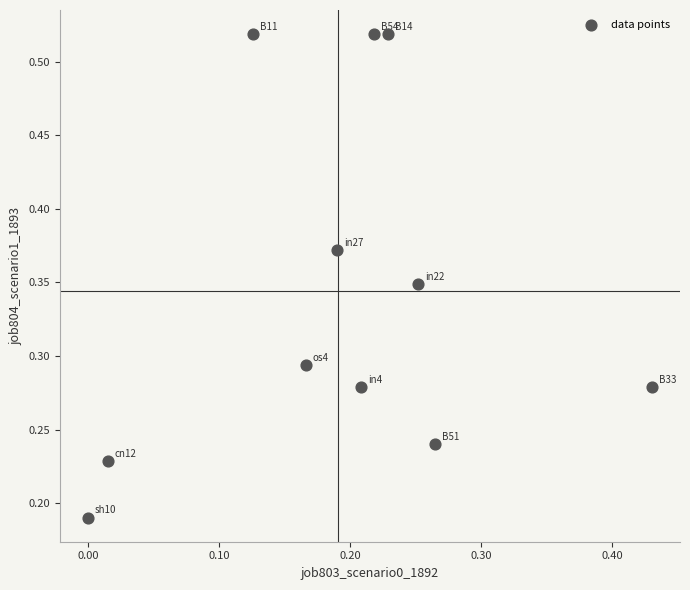

Count the number of points in this scatter plot.

11